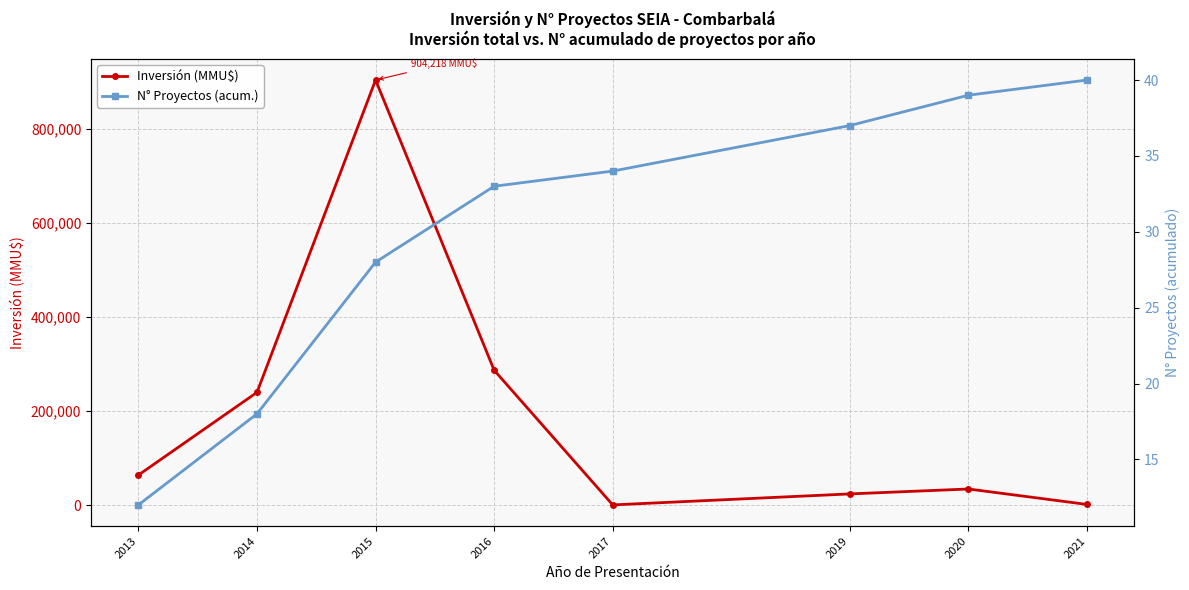

What are all the series names shown in the legend?

Inversión (MMU$), N° Proyectos (acum.)